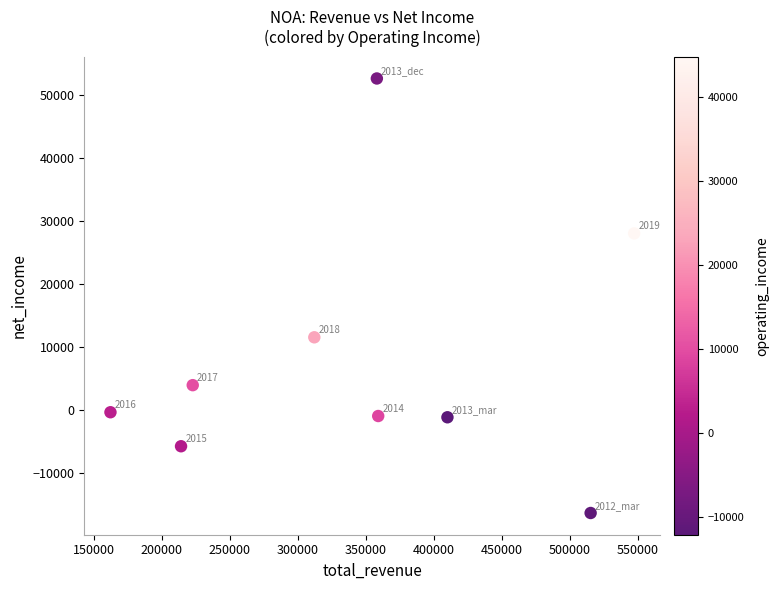

What Y value in the scatter plot is closest to 18200?

11600